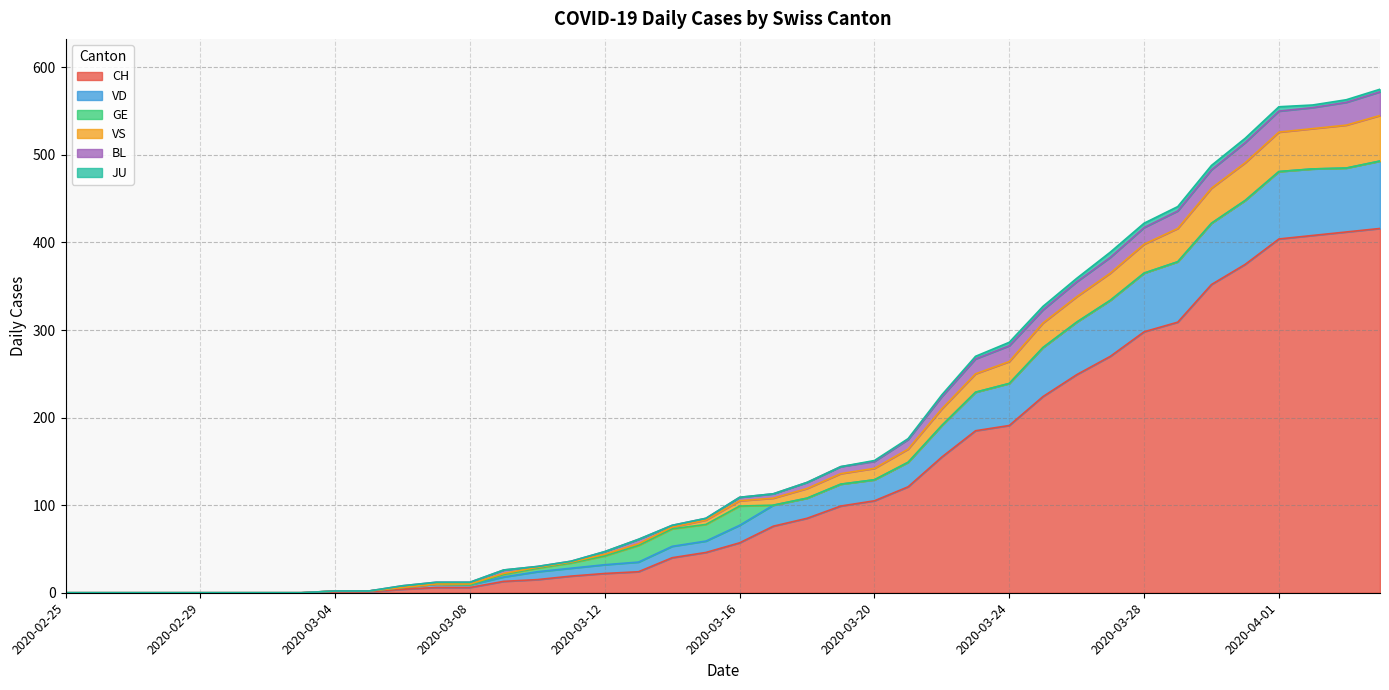

Count the number of categories in the chart.

40